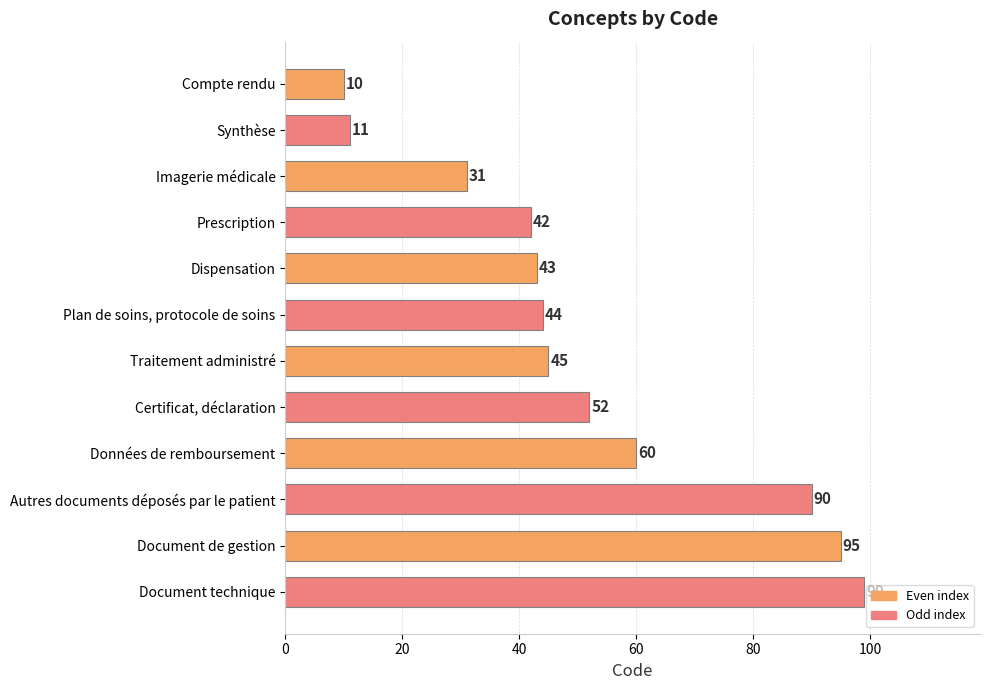

Reading bottom to top, transcribe all the data shown in this chart.

Document technique=99	Document de gestion=95	Autres documents déposés par le patient=90	Données de remboursement=60	Certificat, déclaration=52	Traitement administré=45	Plan de soins, protocole de soins=44	Dispensation=43	Prescription=42	Imagerie médicale=31	Synthèse=11	Compte rendu=10